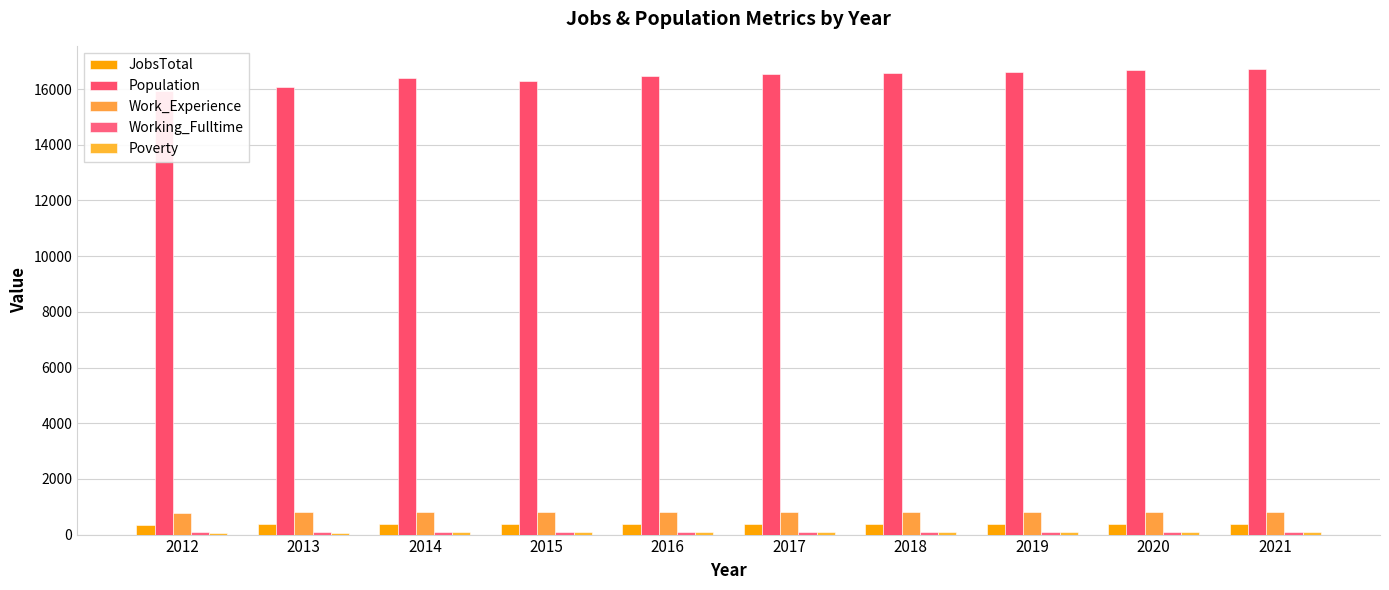

How many bars are there in total?

50